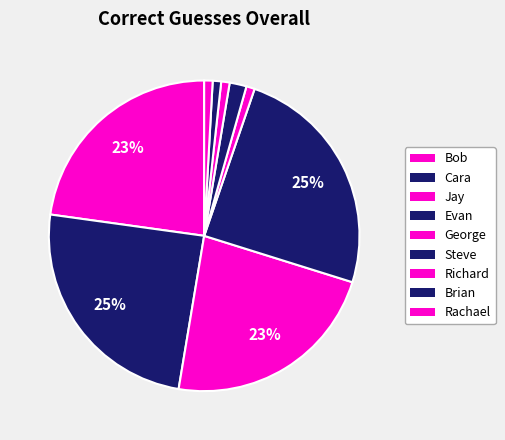

Count the number of slices in the pie.

9